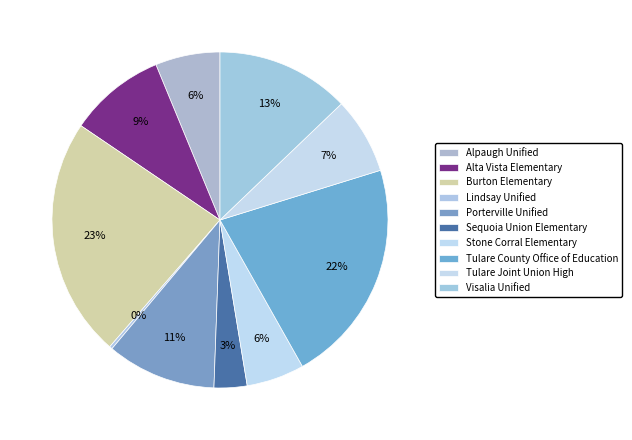

Which category has the biggest portion of the pie?

Burton Elementary